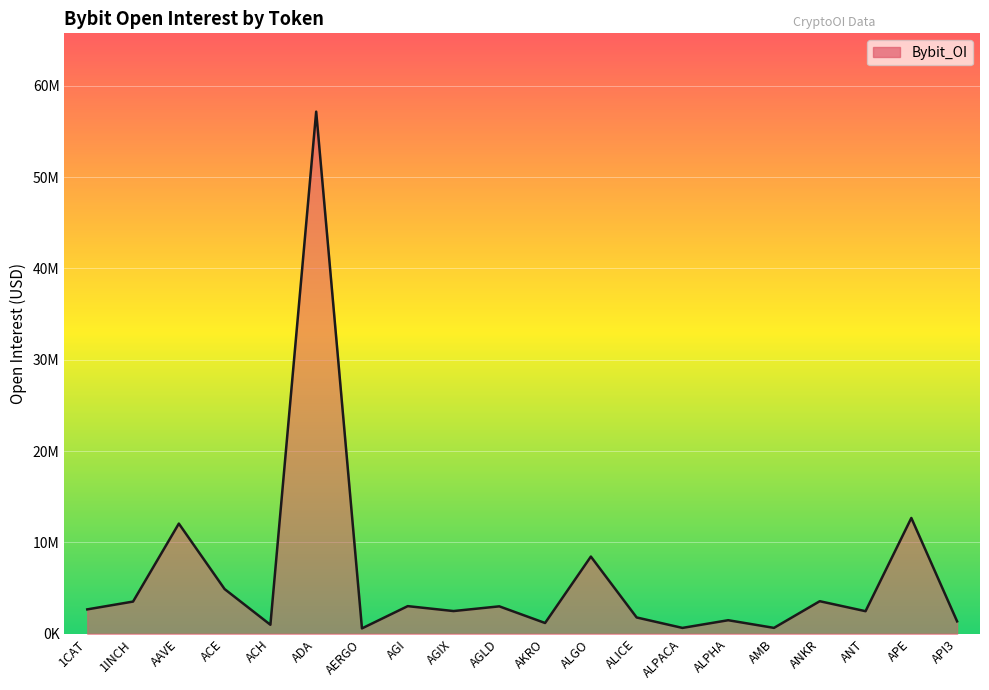

List the labels in order of value, largest first.

ADA, APE, AAVE, ALGO, ACE, ANKR, 1INCH, AGI, AGLD, 1CAT, AGIX, ANT, ALICE, ALPHA, API3, AKRO, ACH, AMB, ALPACA, AERGO